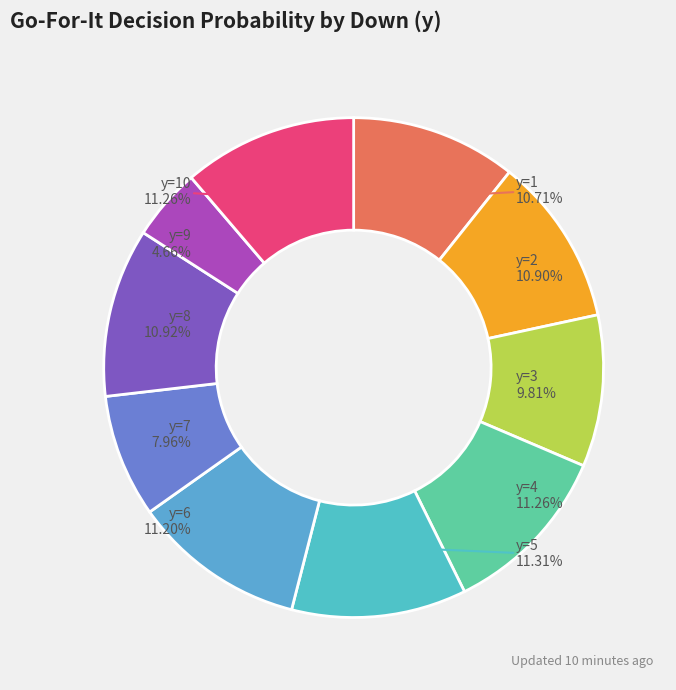

How many segments does this pie chart have?

10